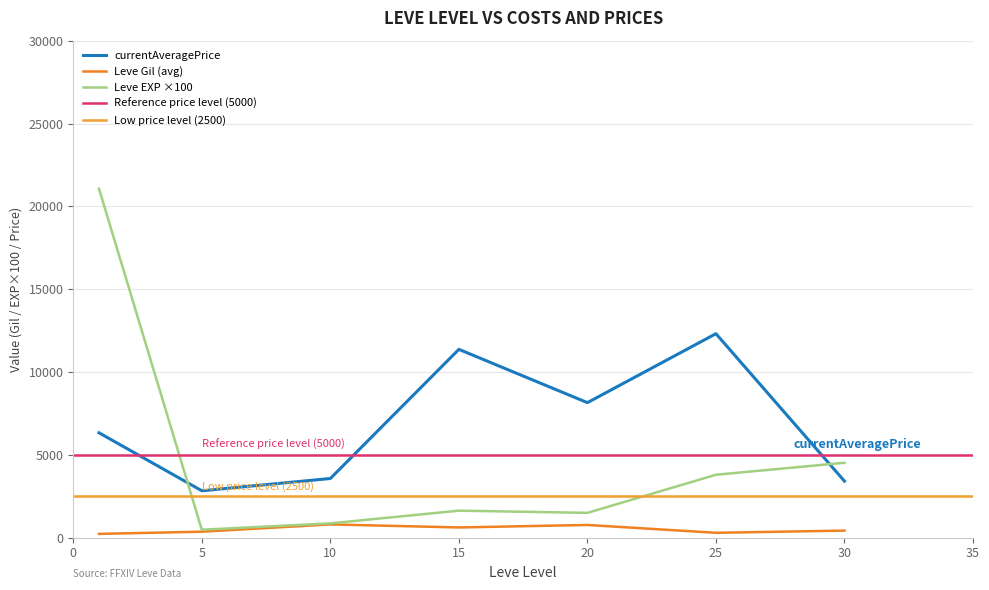

The currentAveragePrice series shows 33614 at 30. True or false?

False